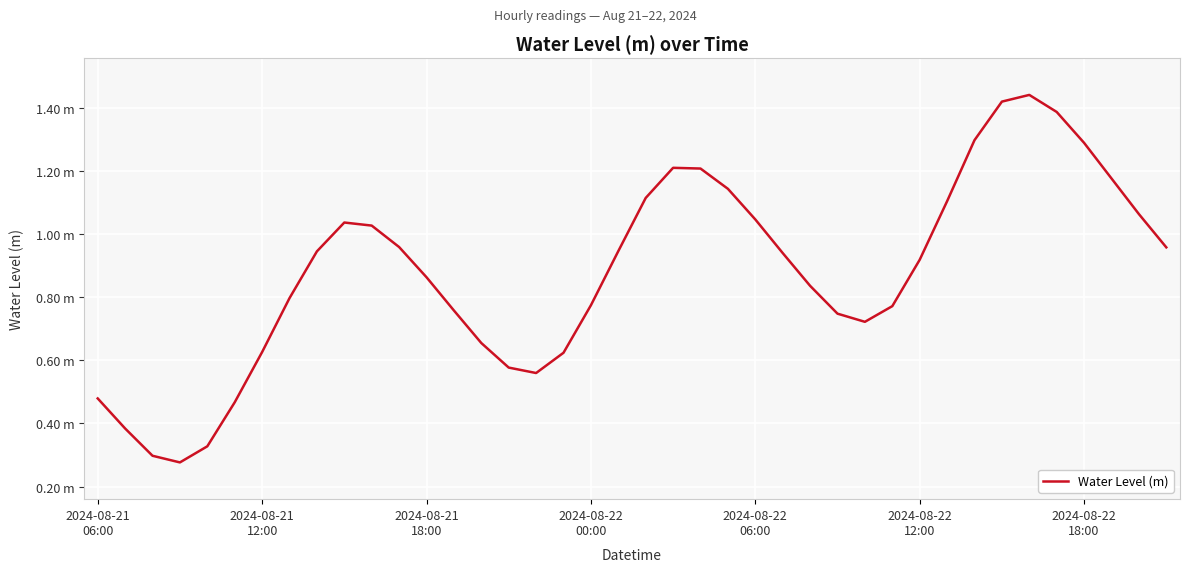

True or false: there are more than 0 points higher than both neighbors.

True